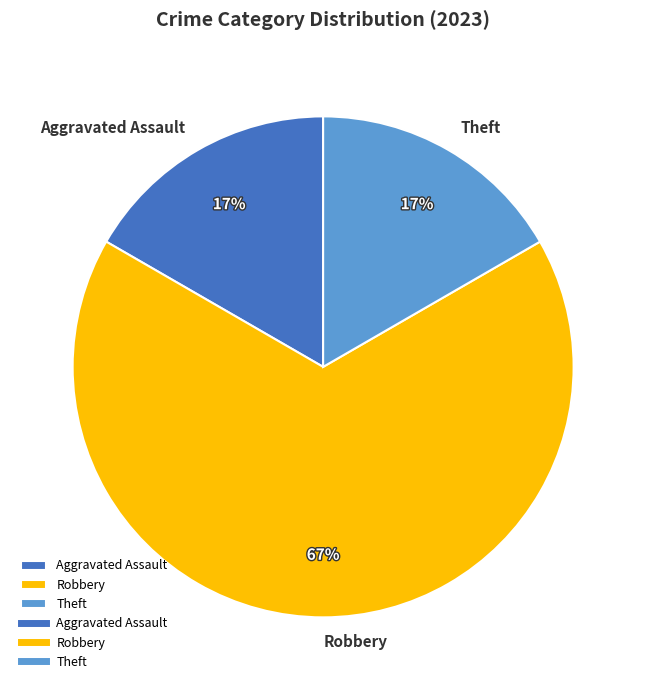

Count the number of slices in the pie.

3